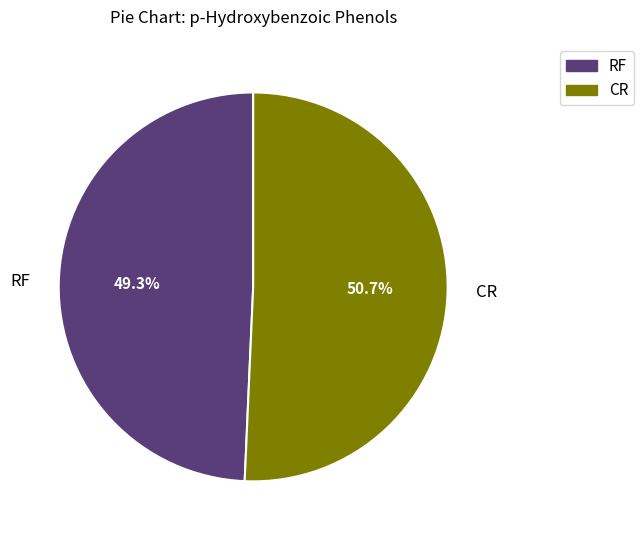

How many segments does this pie chart have?

2